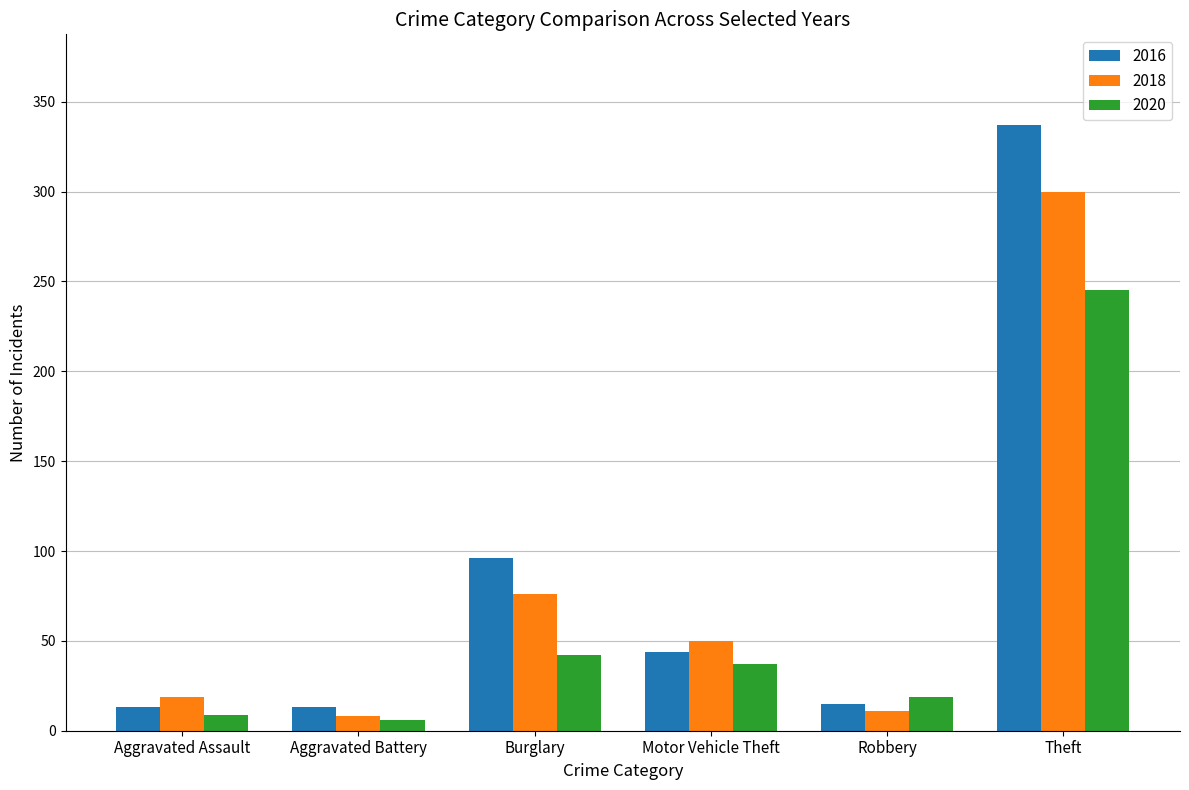

At which label is 2016 closest to 175?

Burglary